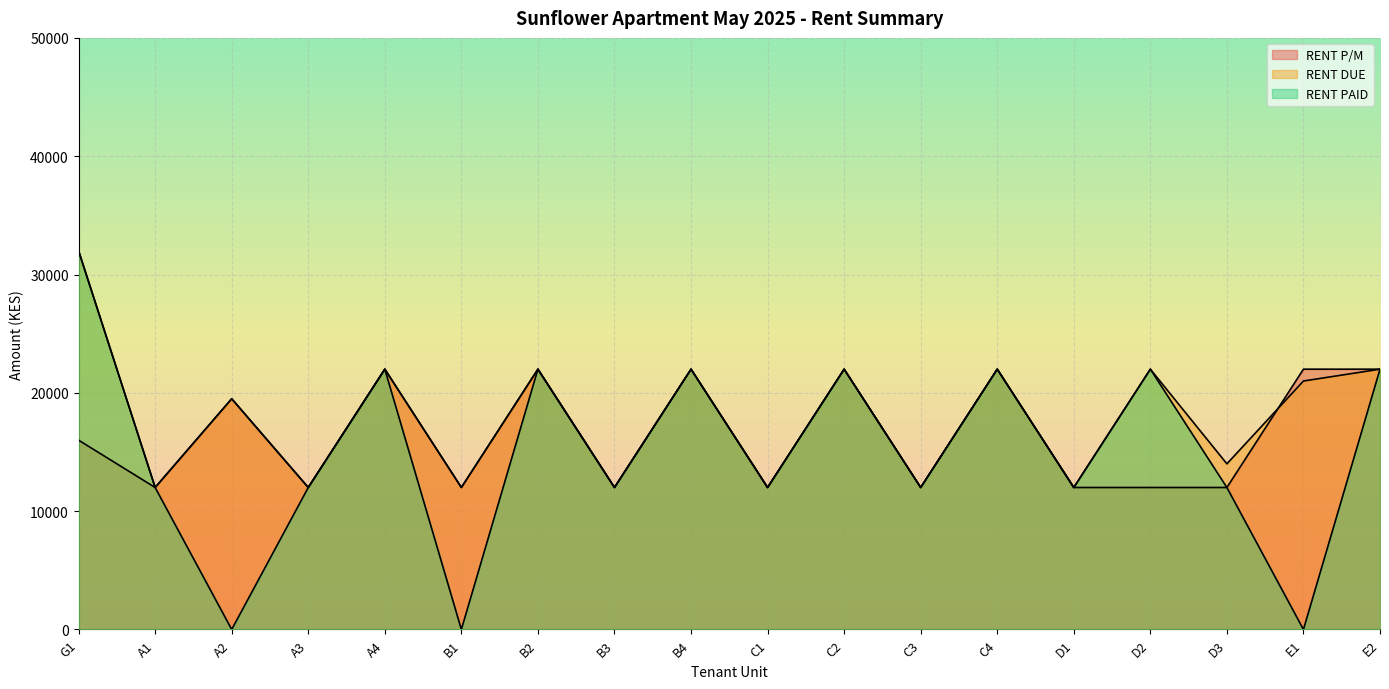

The value of RENT PAID at A3 is 7494. True or false?

False